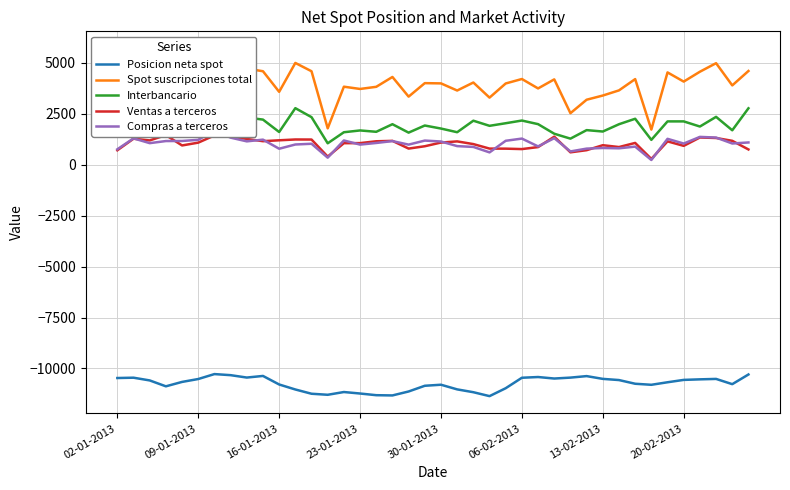

Which series changed the most between 21 and 22?

Interbancario